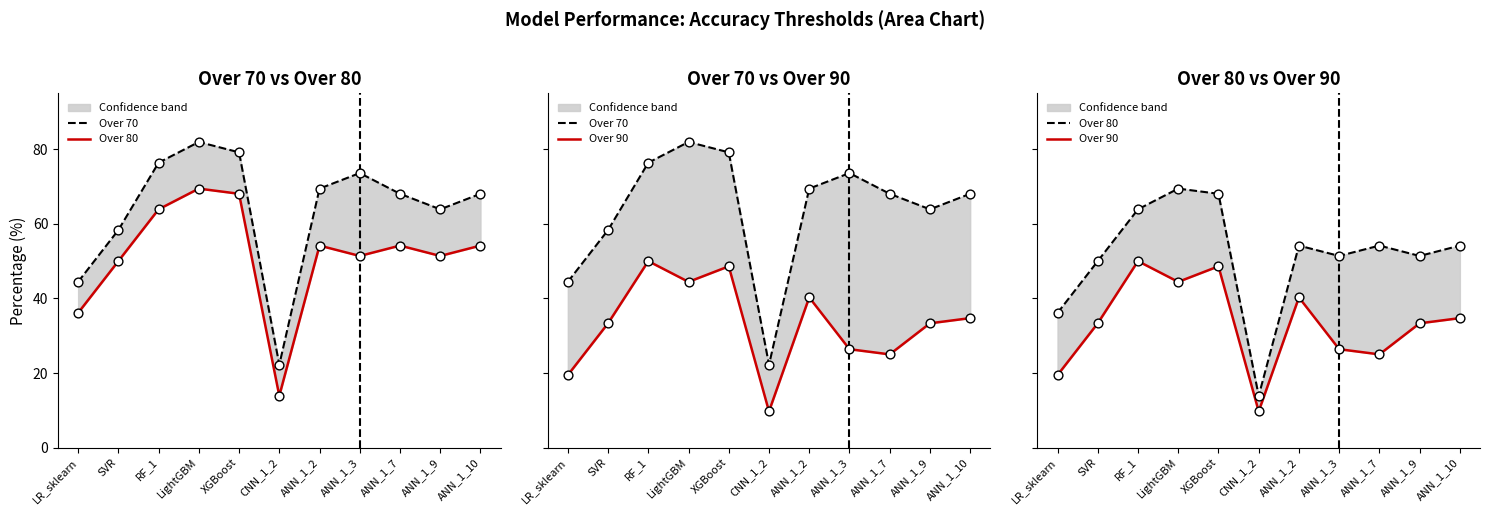

At which category is the sum across all series the highest?

XGBoost